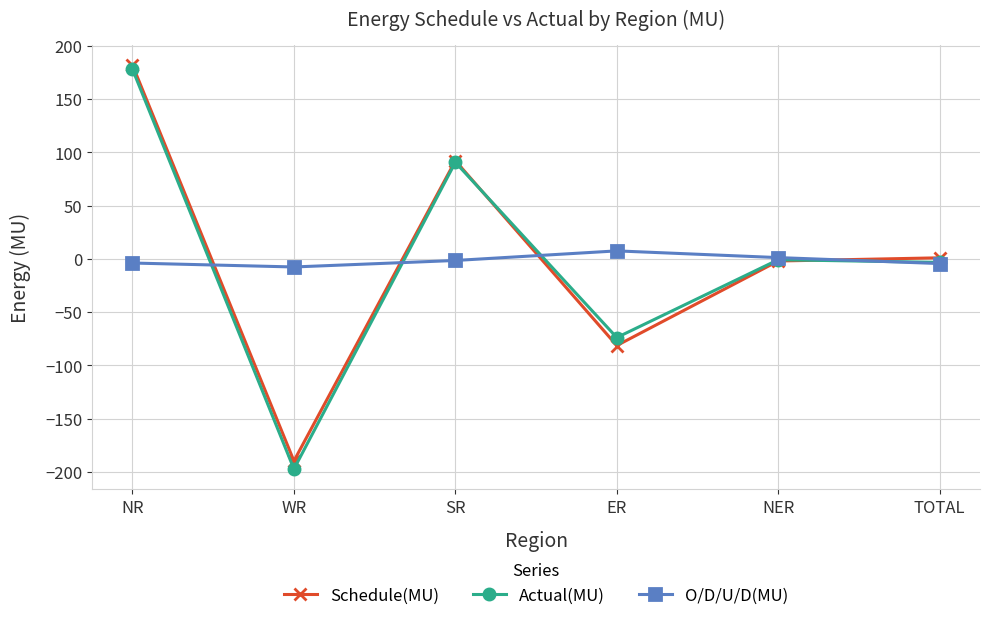

The value of Schedule(MU) at ER is -114.4. True or false?

False